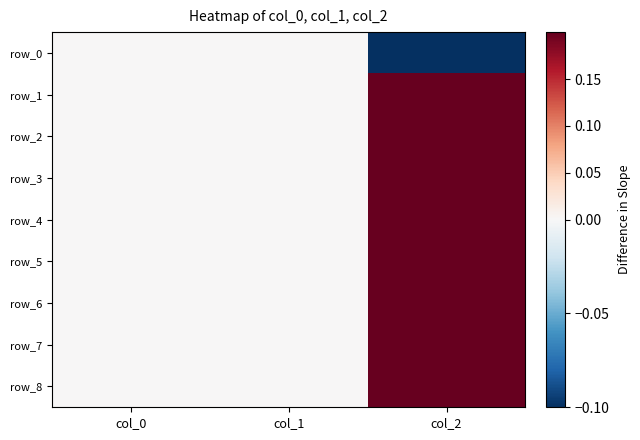

True or false: row_7 has a value of 0.1 at col_2.

False